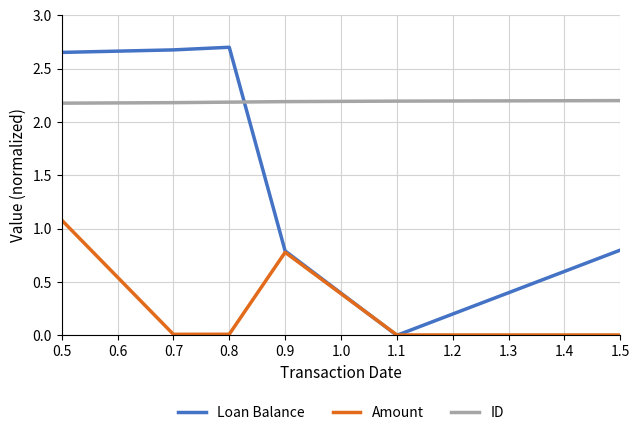

What position from the right is 0.5?

6